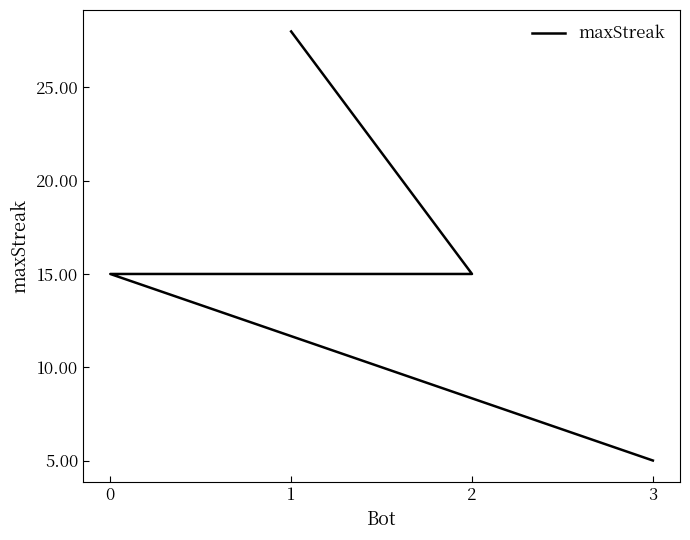

What is the value of the 4th point from the left?

5